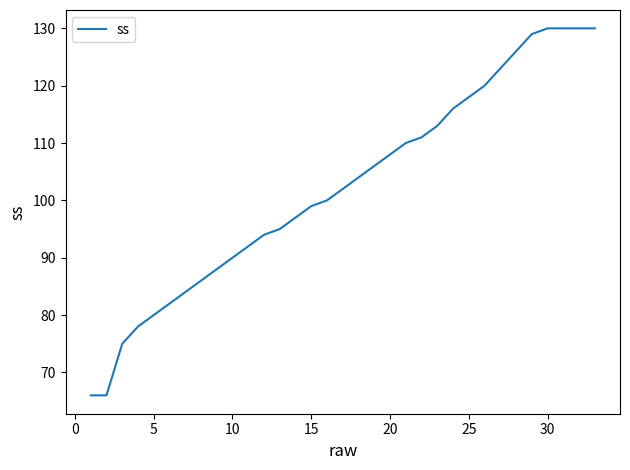

What is the difference between the maximum and minimum values?

64